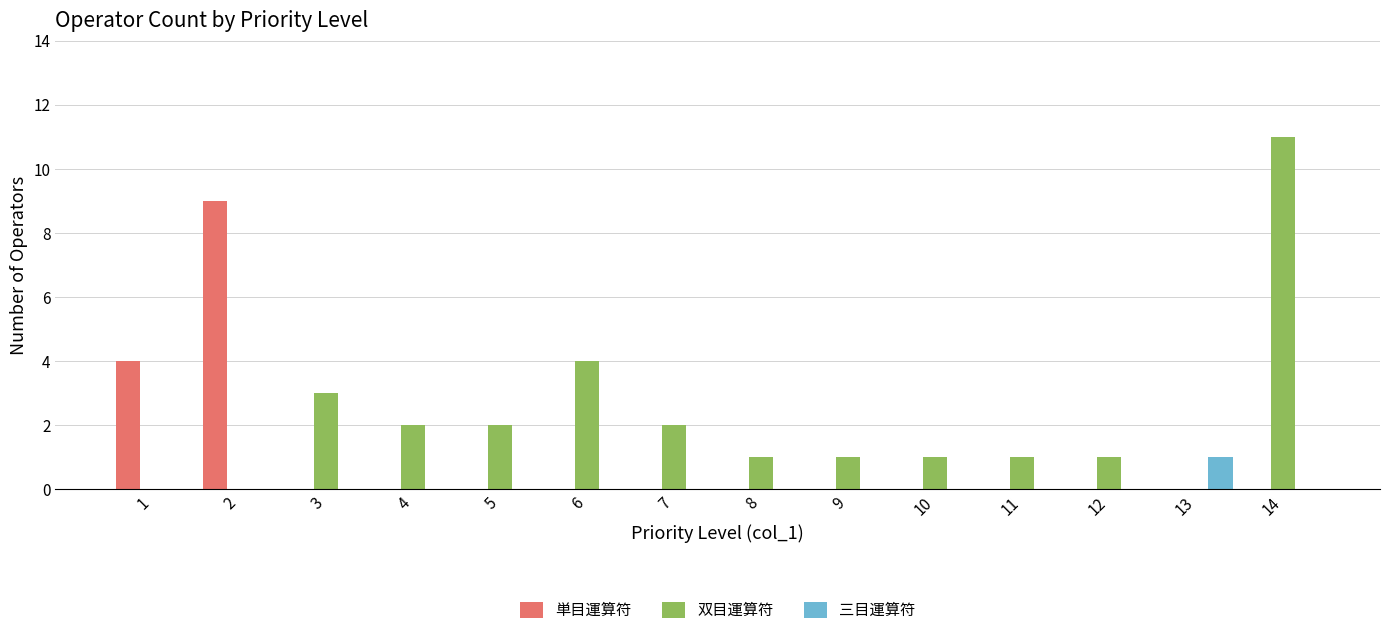

How many data points does each series have?

14